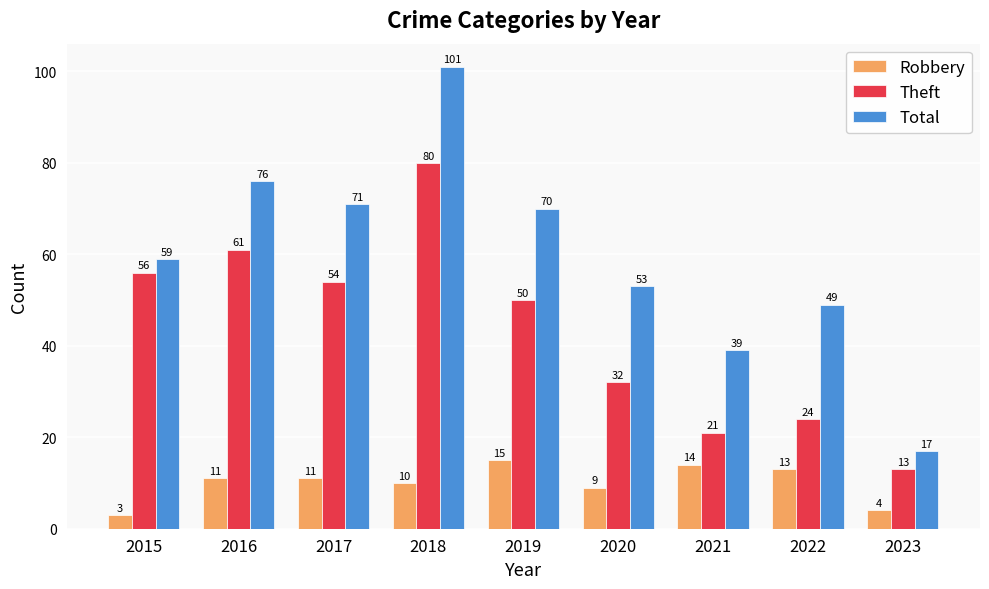

What is the sum of all Total values?

535